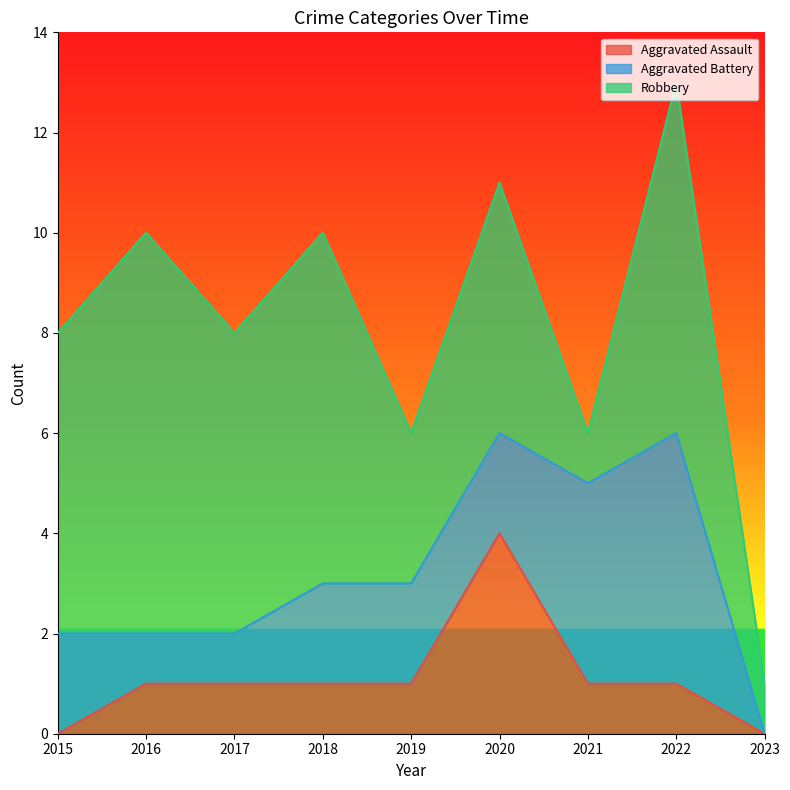

Count the Robbery values in the range 3 to 7.

6